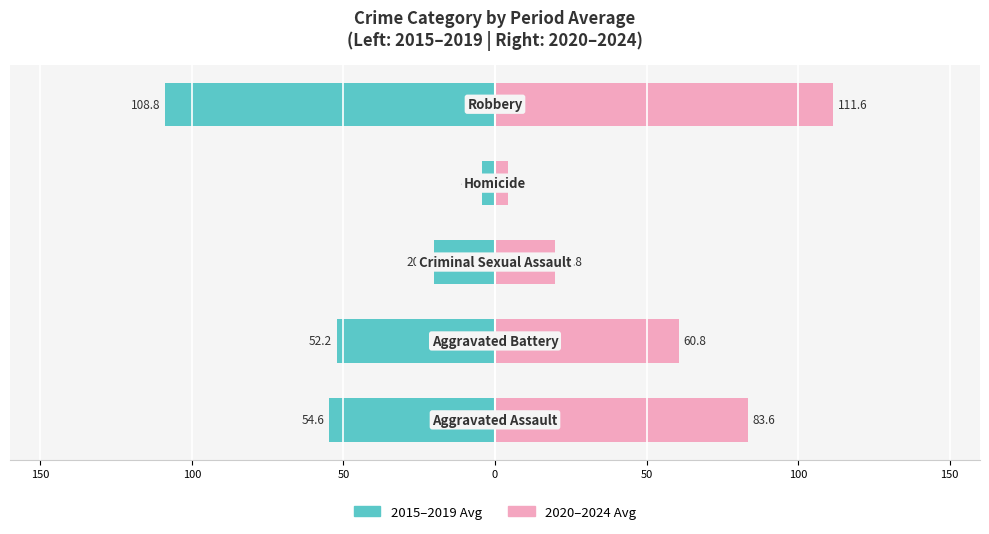

Between 100 and 50, which series saw the biggest shift?

2015–2019 Avg